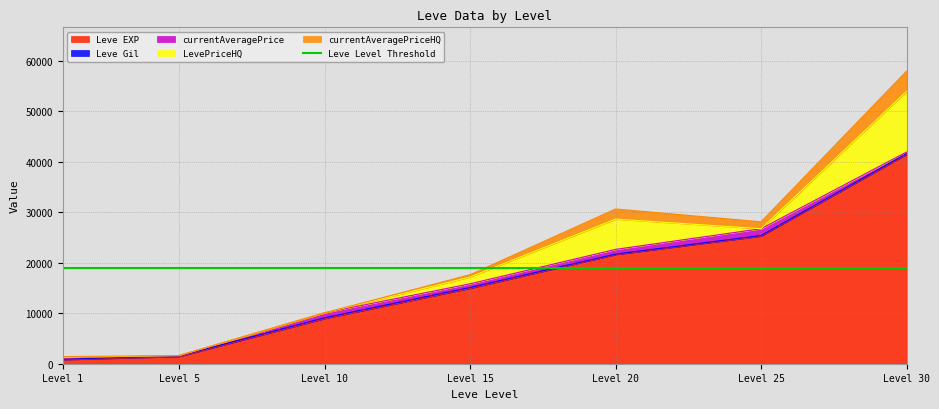

What is the average value of the currentAveragePrice series?

651.3